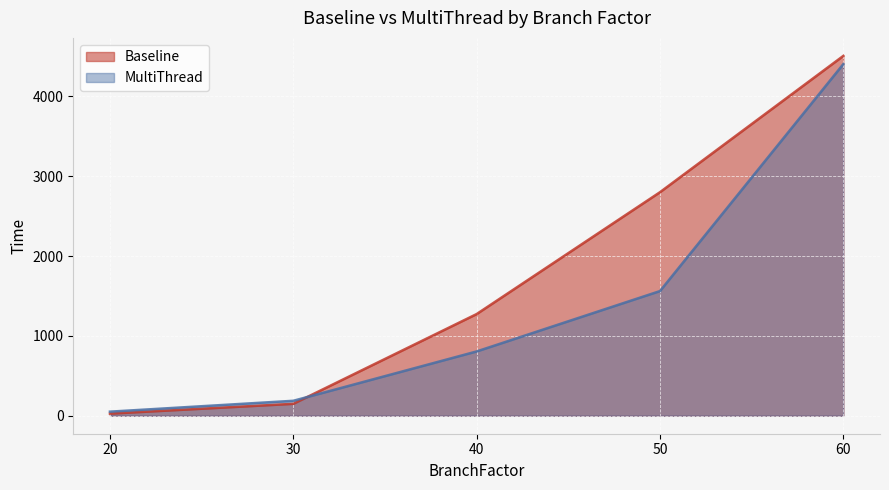

What is the greatest value displayed?

4505.9